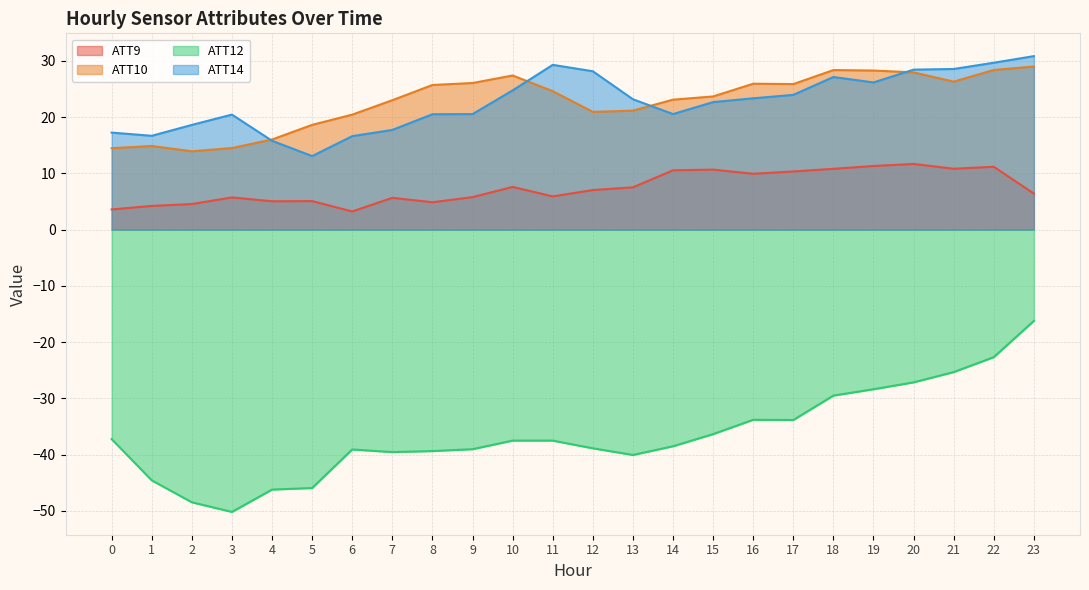

Between 7 and 15, which series saw the biggest shift?

ATT9